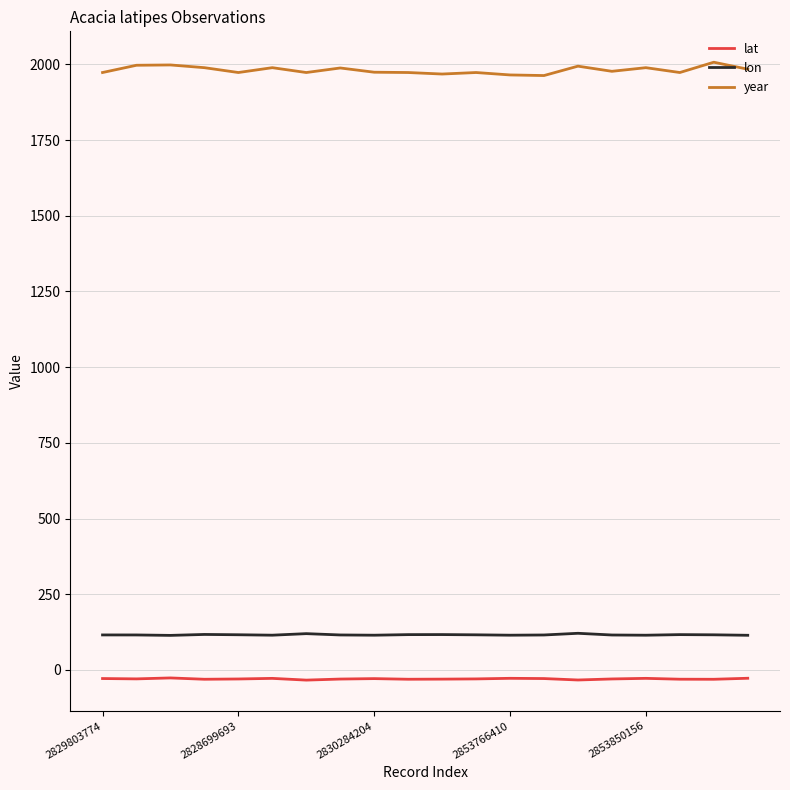

True or false: year has more than 2 points higher than both neighbors.

True